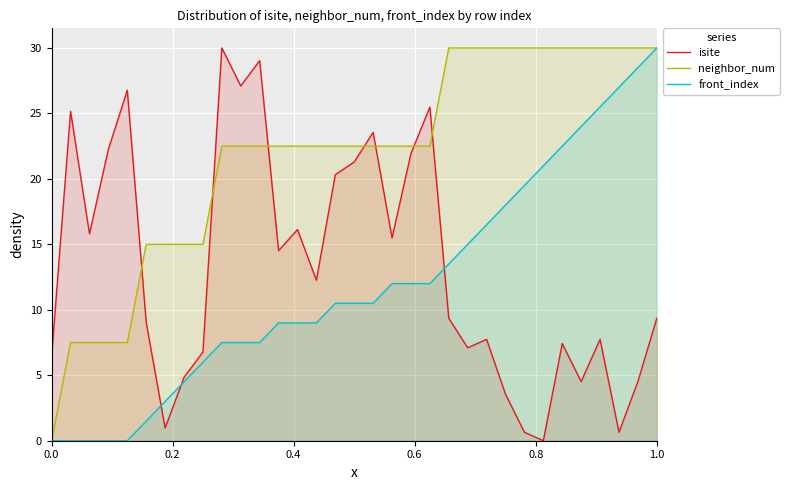

How many distinct data groups are displayed?

3